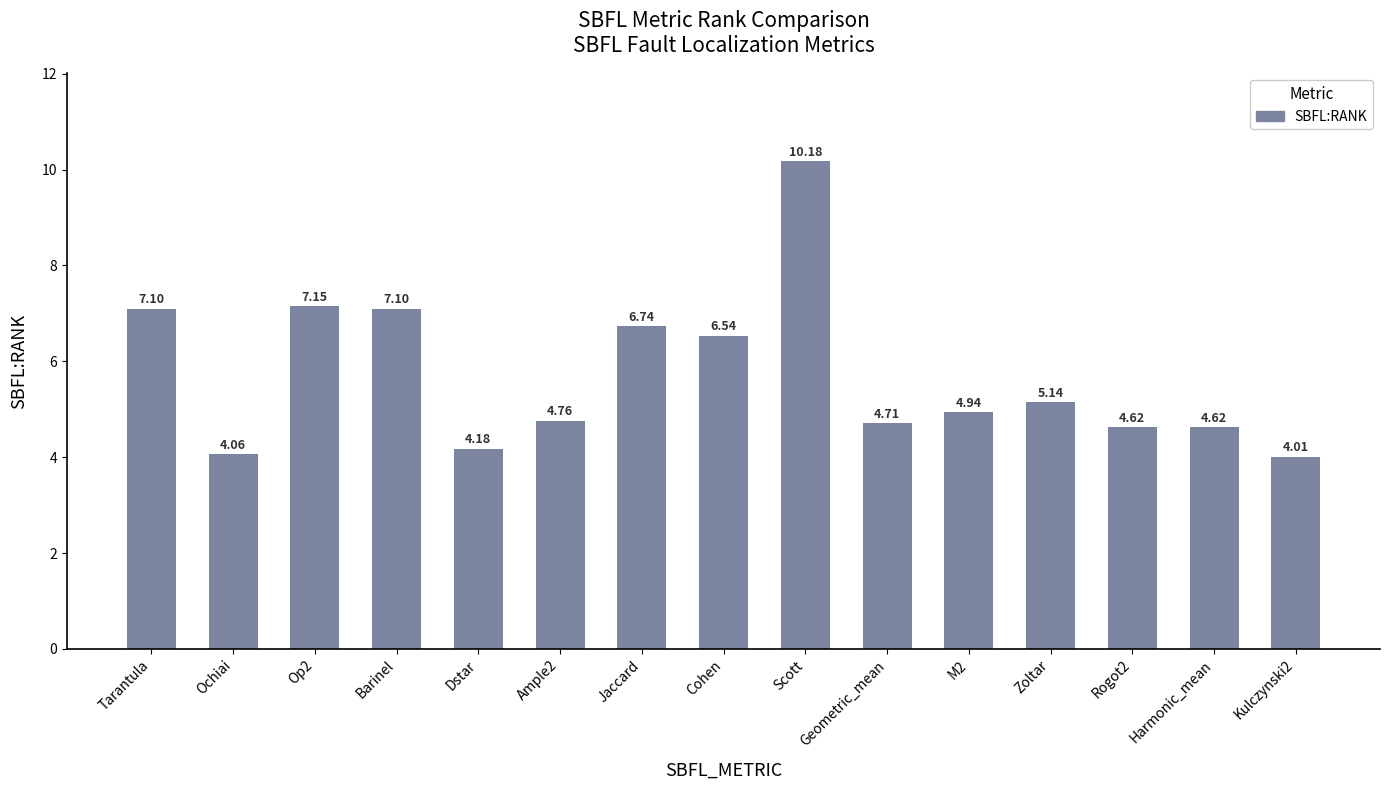

Which label corresponds to the largest value in the chart?

Scott